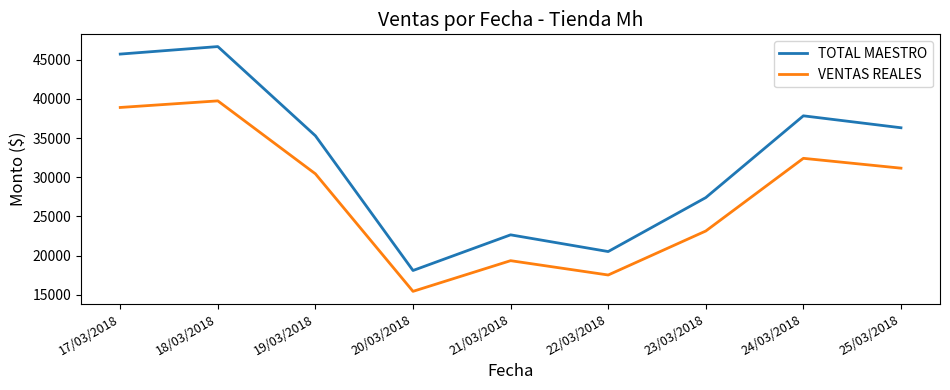

True or false: VENTAS REALES and TOTAL MAESTRO intersect in this chart.

False